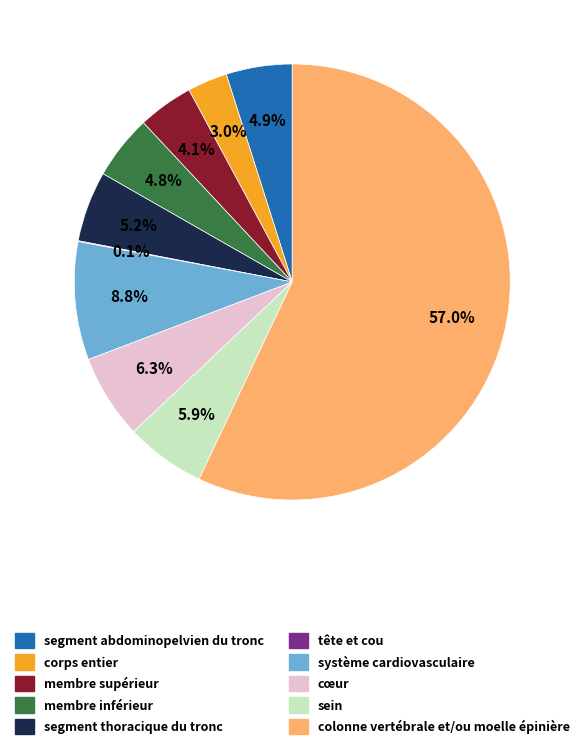

Do colonne vertébrale et/ou moelle épinière and système cardiovasculaire together represent more than half of the pie?

Yes